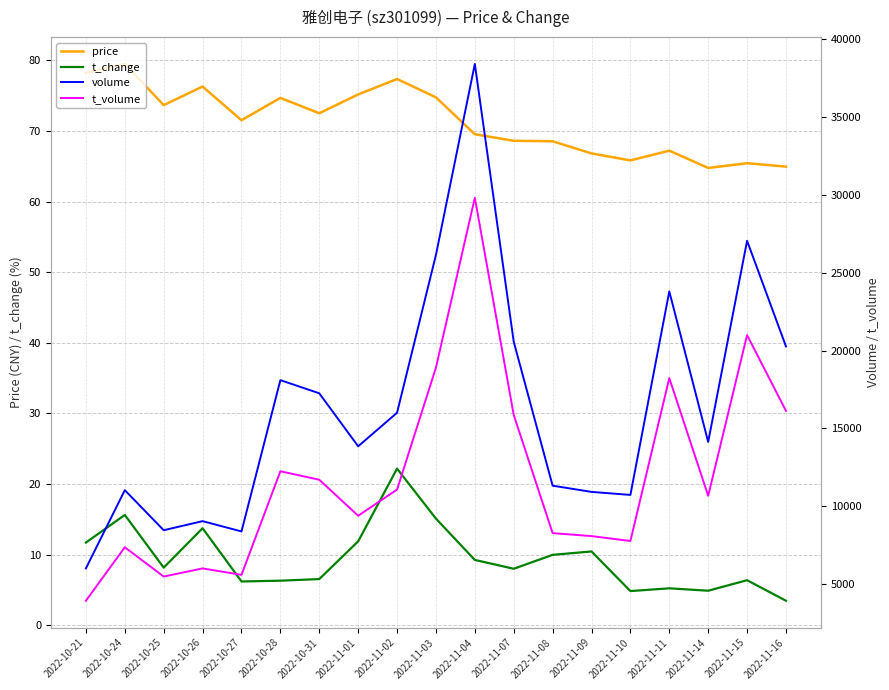

Reading right to left, transcribe all the data shown in this chart.

price: 64.9	65.4	64.8	67.2	65.8	66.8	68.5	68.6	69.5	74.8	77.3	75.2	72.5	74.7	71.5	76.3	73.7	79.5	78.2
t_change: 3.5	6.4	4.9	5.2	4.8	10.4	10.0	8.0	9.2	15.1	22.2	11.9	6.5	6.3	6.2	13.7	8.2	15.6	11.7
volume: 20265.0	27051.0	14130.0	23798.0	10723.0	10917.0	11318.0	20565.0	38412.0	26143.0	16002.0	13847.0	17252.0	18097.0	8377.0	9038.0	8455.0	11029.0	6003.0
t_volume: 16124.0	20993.0	10668.0	18229.0	7762.0	8077.0	8269.0	15863.0	29814.0	18900.0	11065.0	9385.0	11699.0	12243.0	5588.0	6002.0	5478.0	7361.0	3924.0